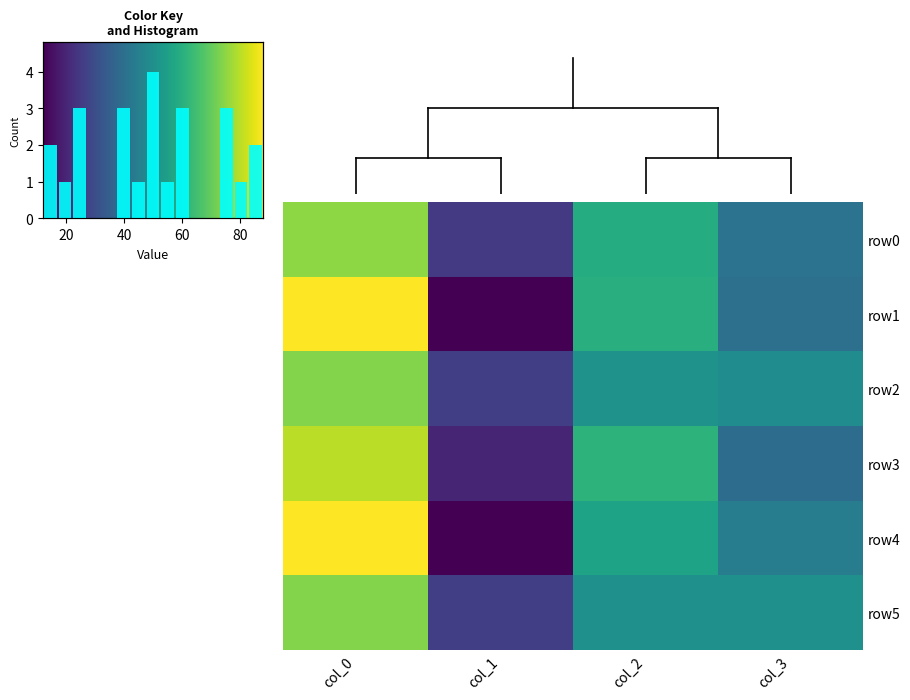

Reading left to right, transcribe all the data shown in this chart.

row0: col_0=75	col_1=25	col_2=59	col_3=41
row1: col_0=88	col_1=12	col_2=60	col_3=40
row2: col_0=74	col_1=26	col_2=51	col_3=49
row3: col_0=80	col_1=20	col_2=61	col_3=39
row4: col_0=88	col_1=12	col_2=56	col_3=44
row5: col_0=74	col_1=26	col_2=50	col_3=50